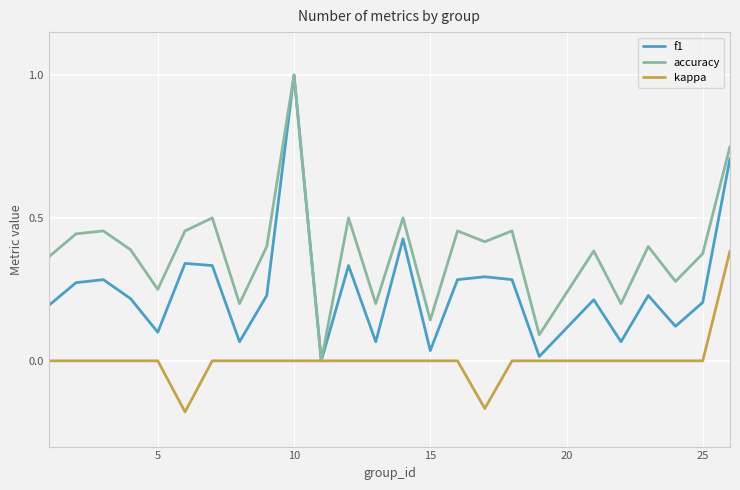

Which series has the largest total across all categories?

accuracy